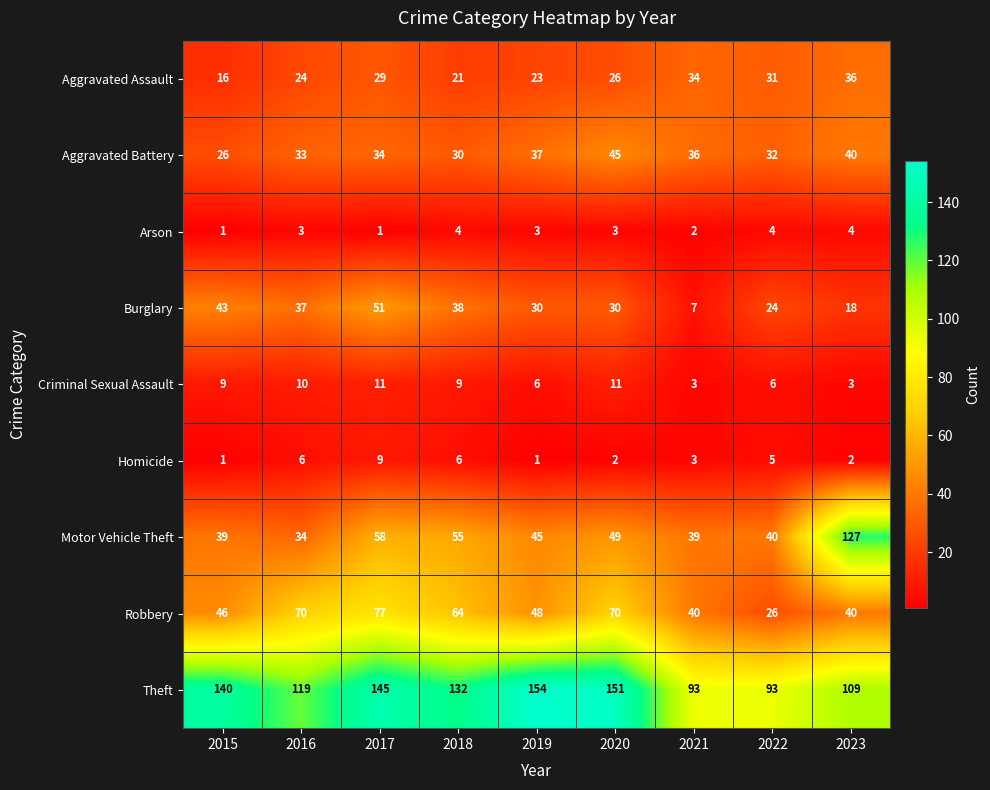

Count the number of categories in the chart.

9